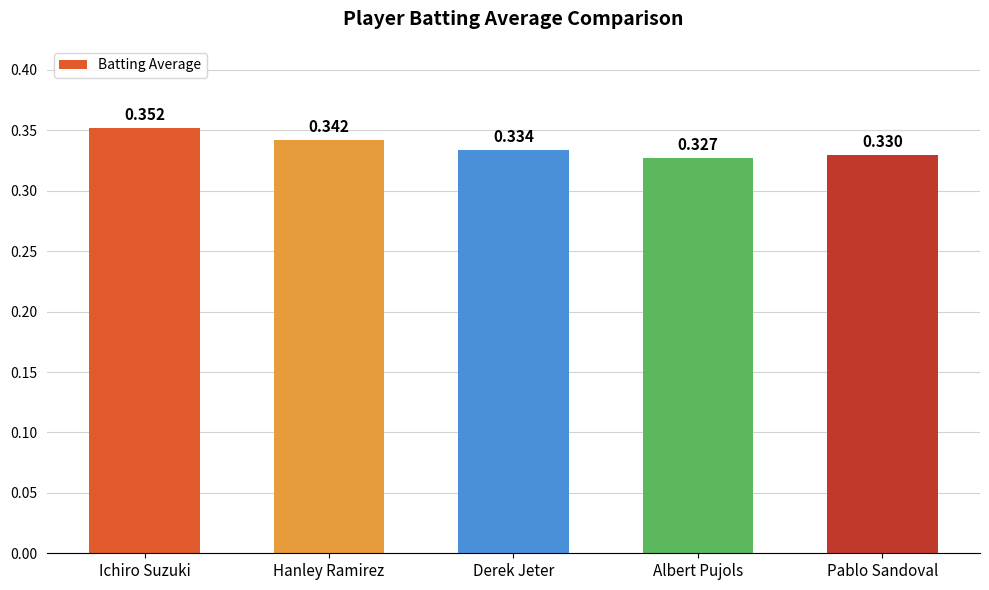

How many bars are there in total?

5